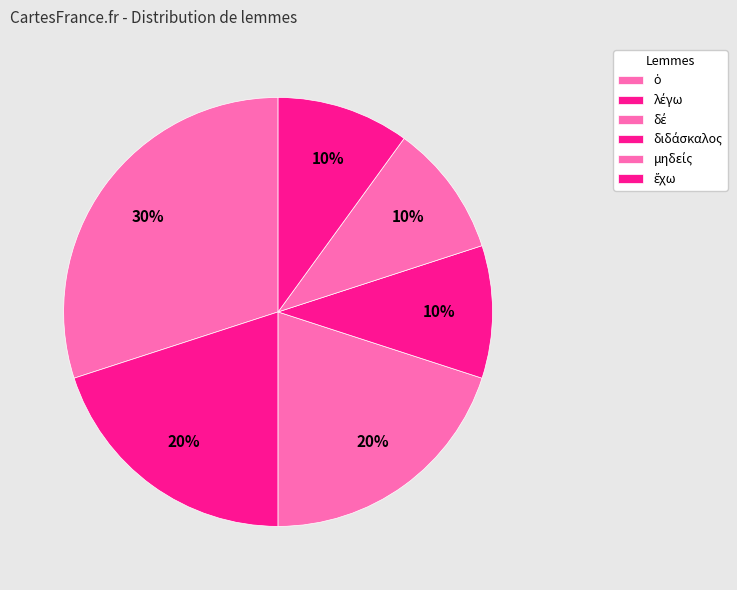

Count the number of slices in the pie.

6